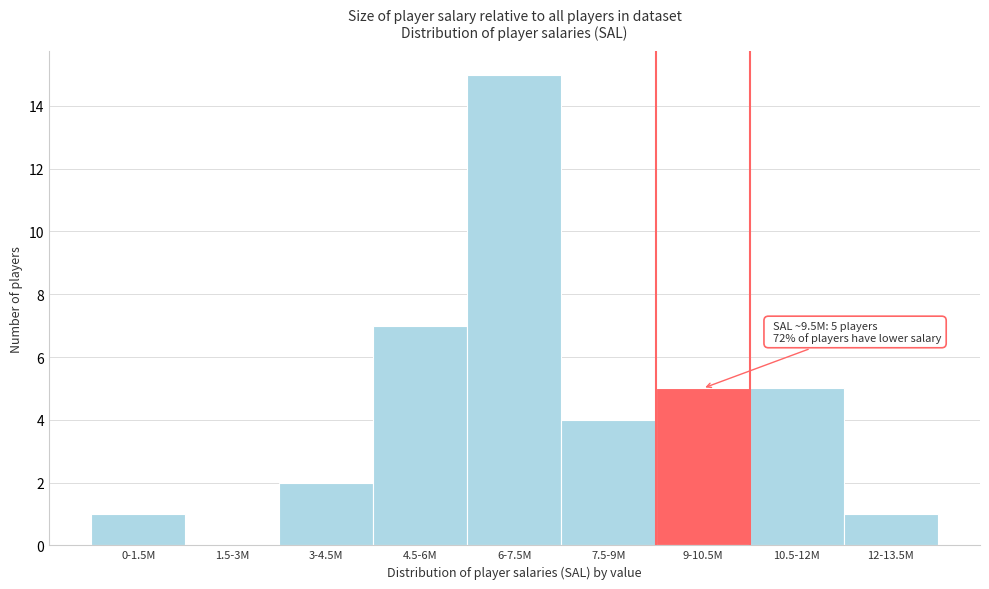

Reading right to left, transcribe all the data shown in this chart.

12-13.5M=1	10.5-12M=5	9-10.5M=5	7.5-9M=4	6-7.5M=15	4.5-6M=7	3-4.5M=2	1.5-3M=0	0-1.5M=1